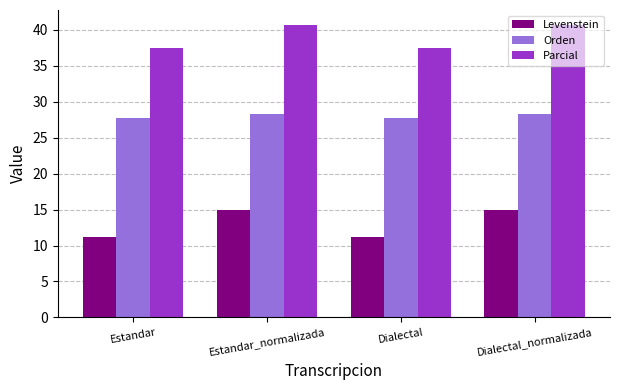

At how many categories does at least one series exceed 18?

4